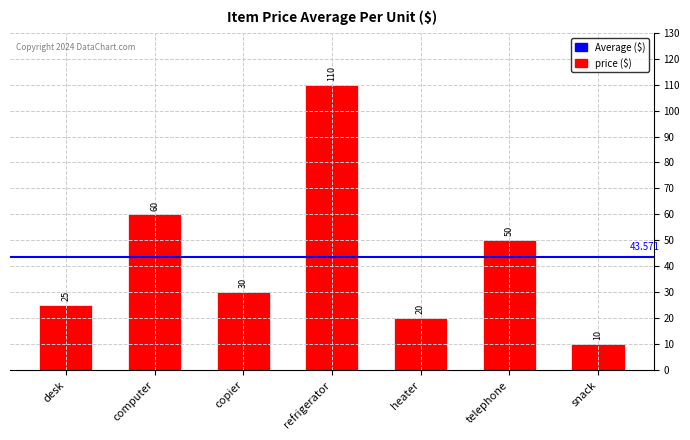

What position from the right is snack?

1